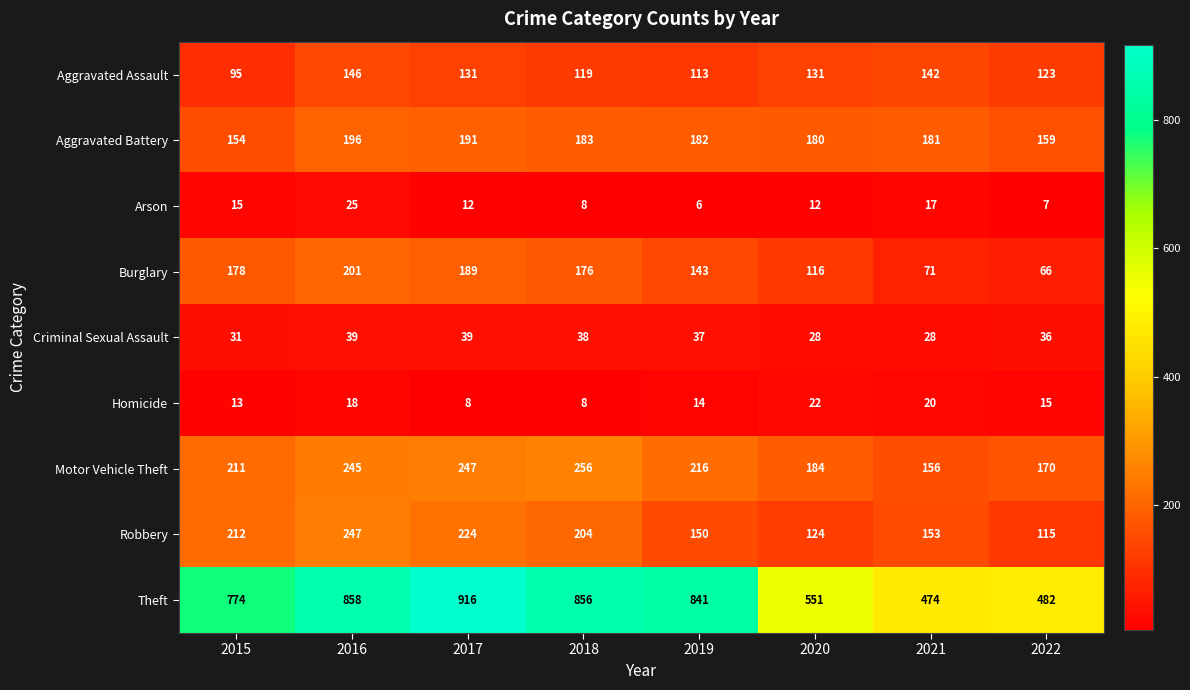

Which series has the largest total across all categories?

Theft